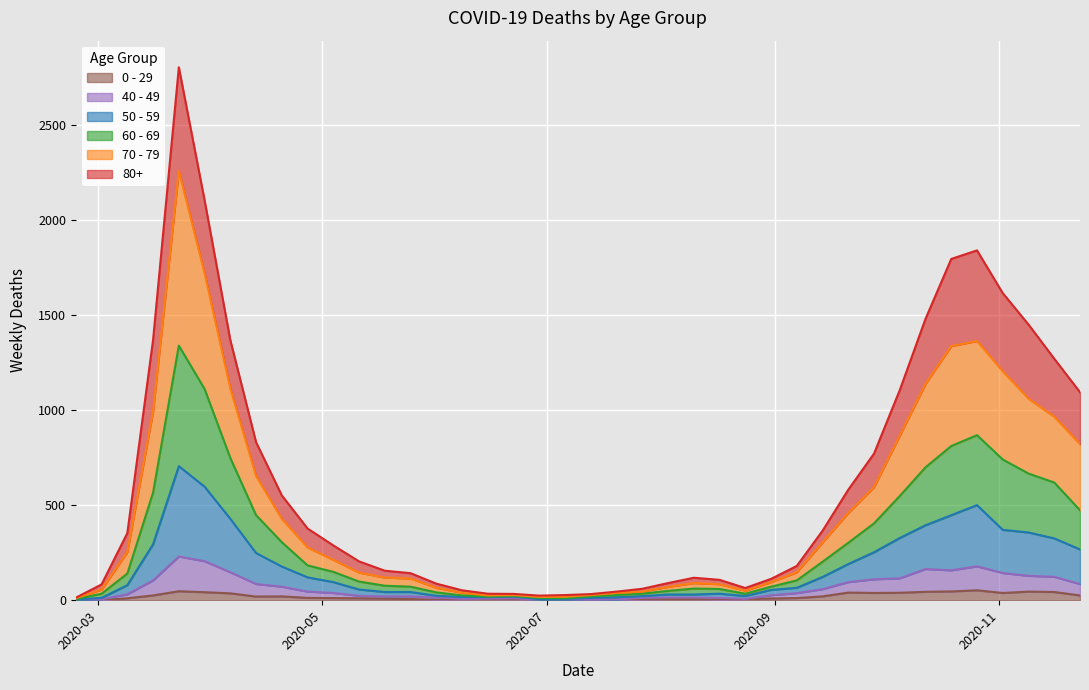

Does the chart display data point markers on the line(s)?

No